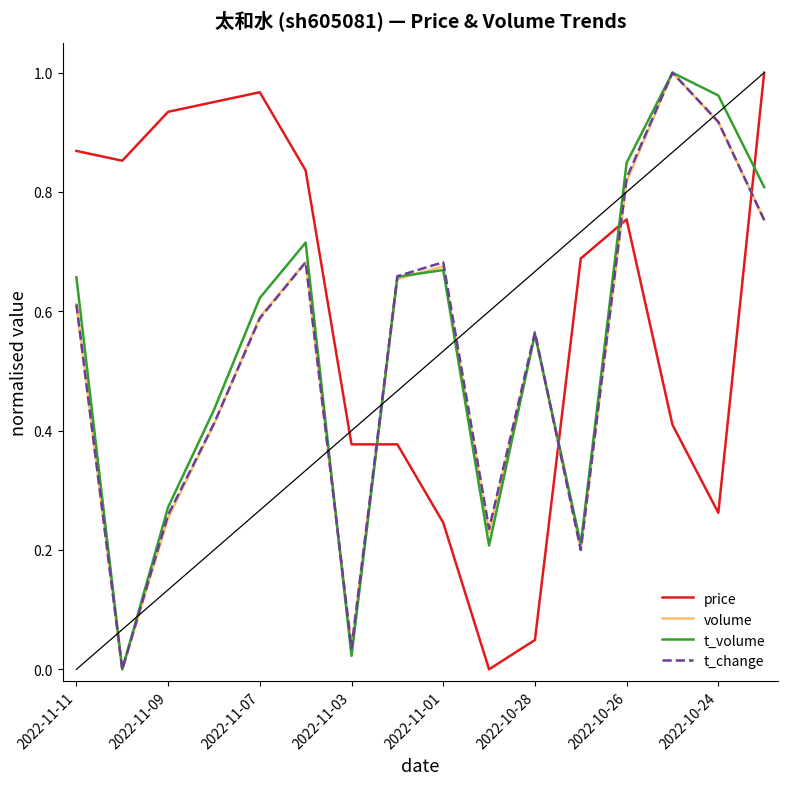

How many times do t_volume and price cross each other?

4